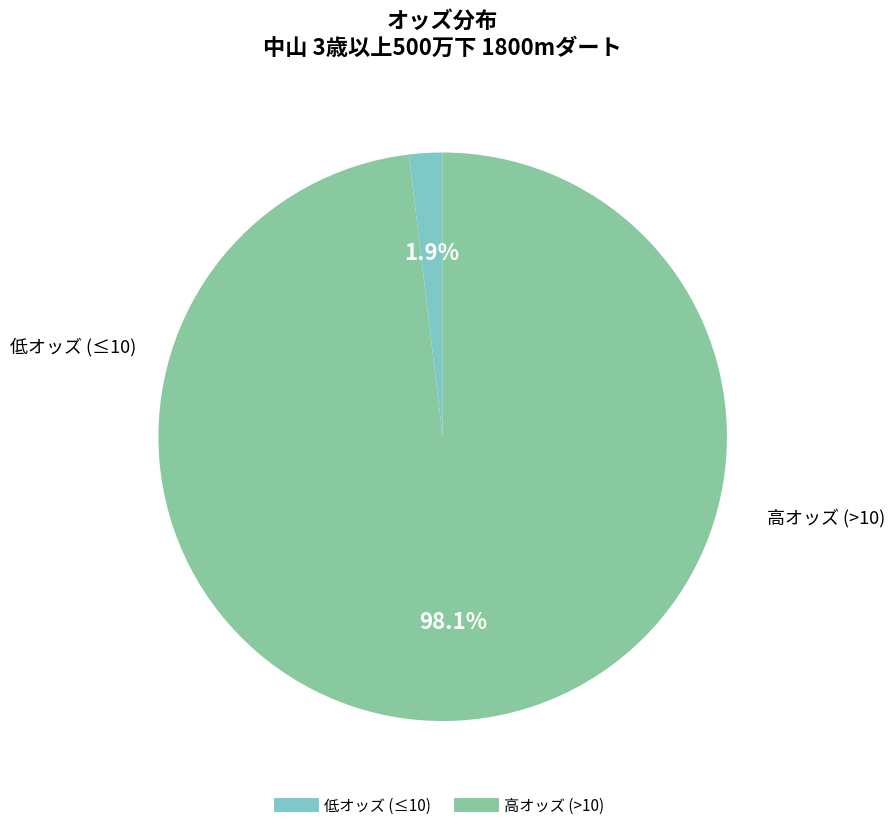

Does any single category account for the majority?

Yes